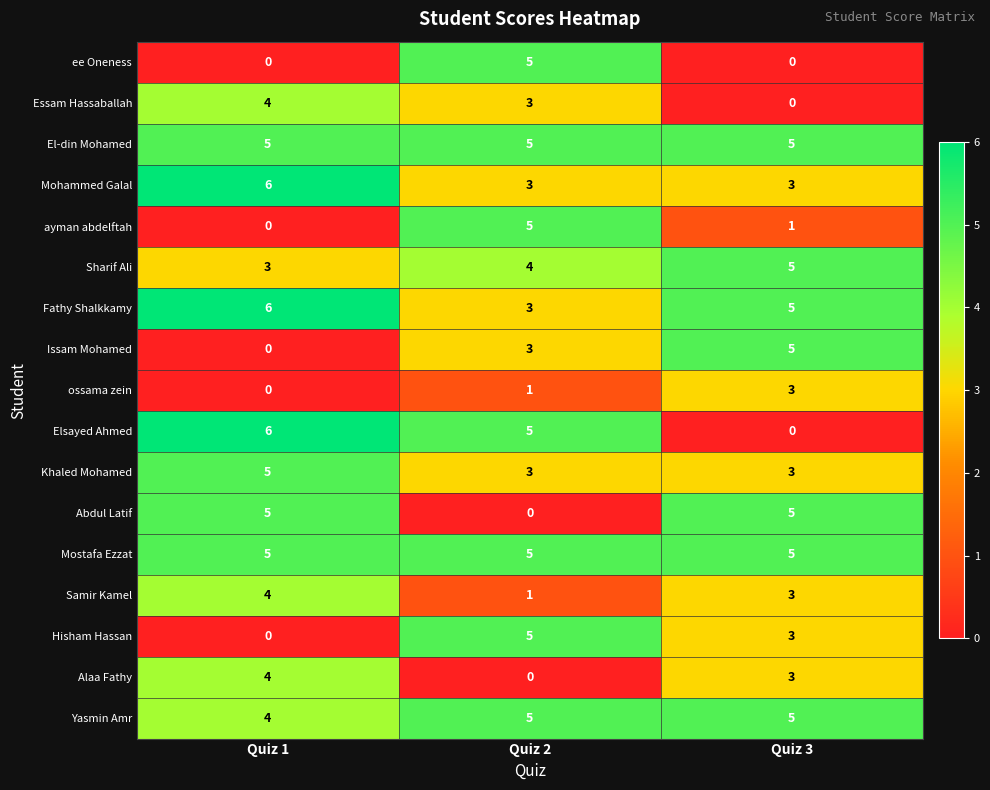

True or false: Abdul Latif has a value of 9 at Quiz 1.

False